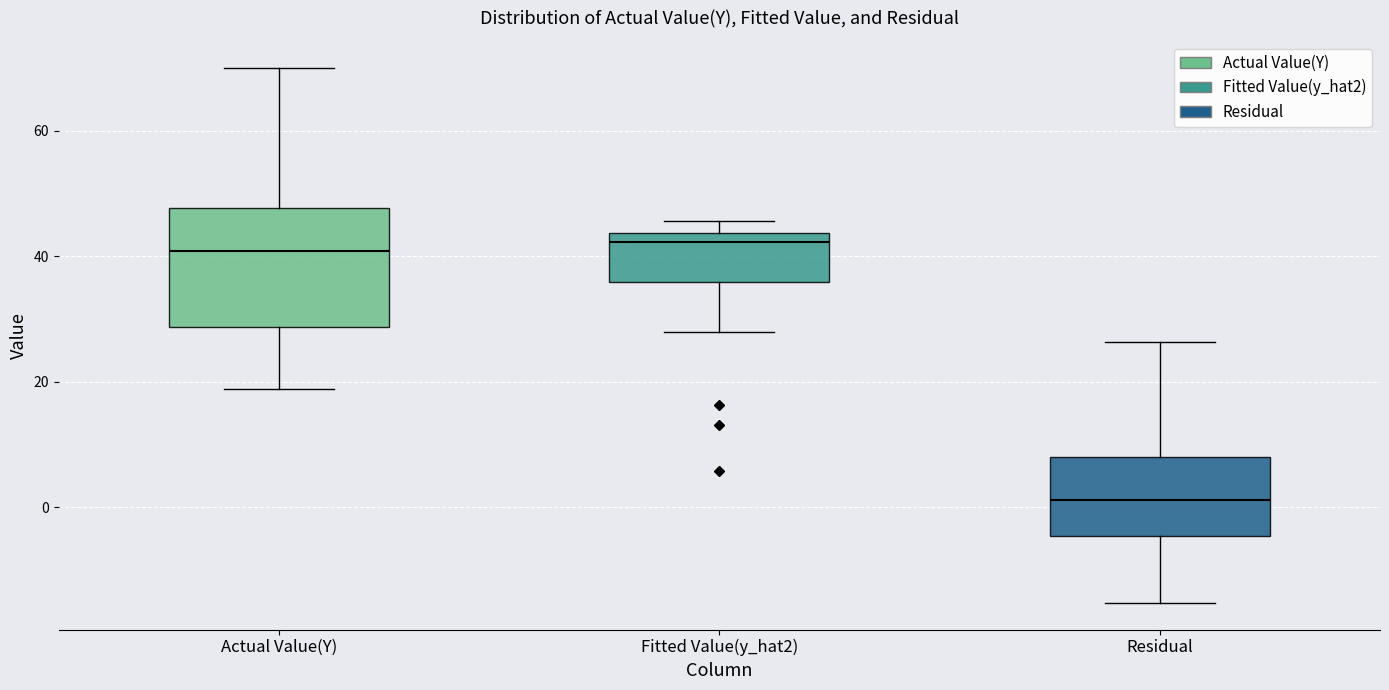

Reading left to right, read every box against the y-axis: the position of its median line, the range the box covers, and the ends of its whiskers. The values are not printed on the chart, so give them approximately, as read against the axis.

Actual Value(Y): median 40, box 28 to 48, whiskers 18 to 70
Fitted Value(y_hat2): median 42, box 36 to 44, whiskers 28 to 46
Residual: median 2, box -4 to 8, whiskers -16 to 26